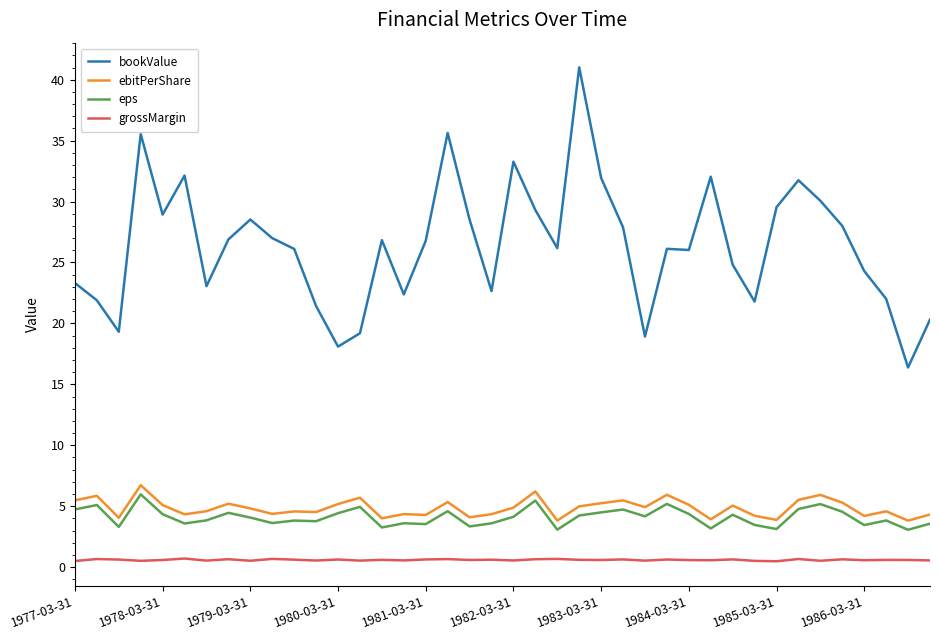

Does the chart have visible grid lines?

No